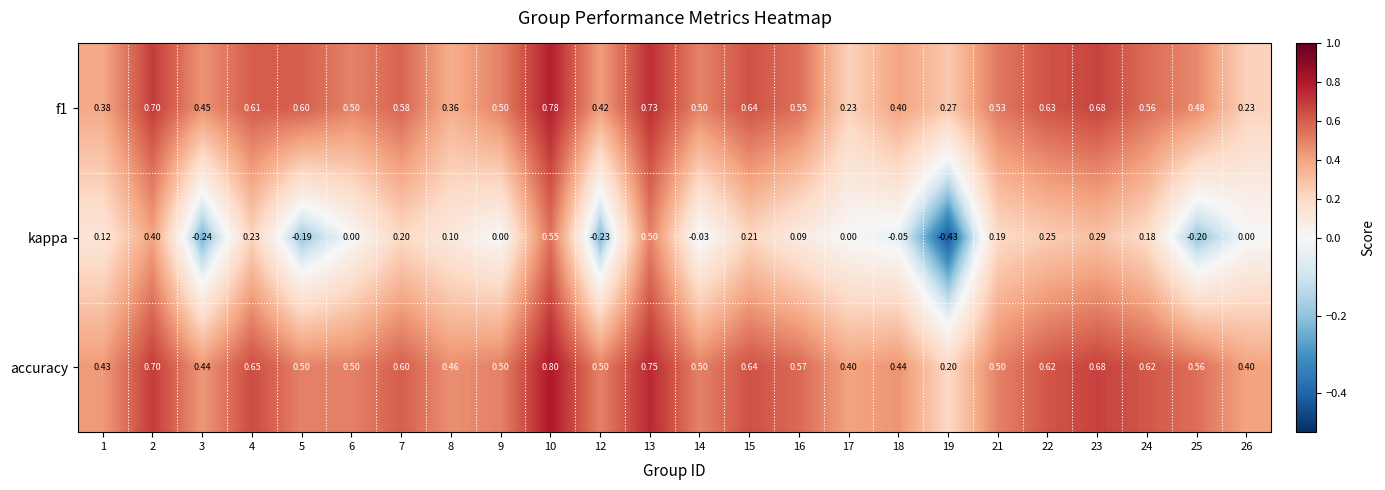

Which series changed the most between 8 and 18?

kappa